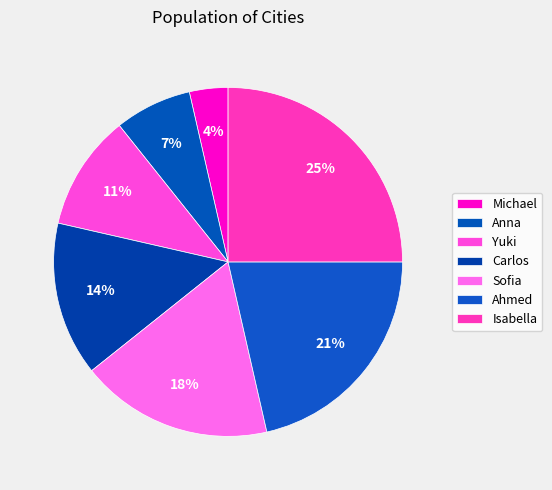

Is it true that Michael is 13% of the pie?

False